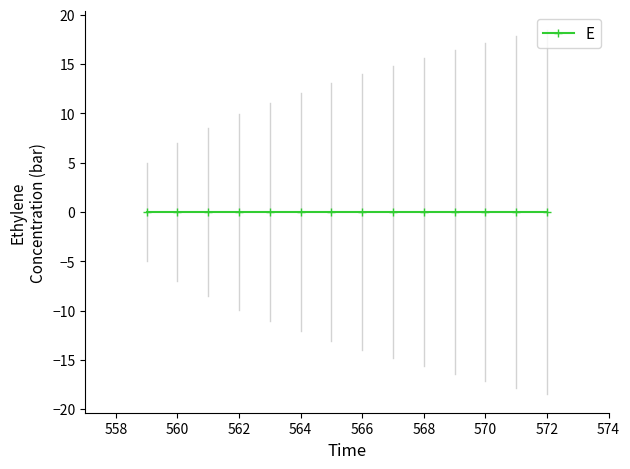

Between 567 and 569, which is larger?

567